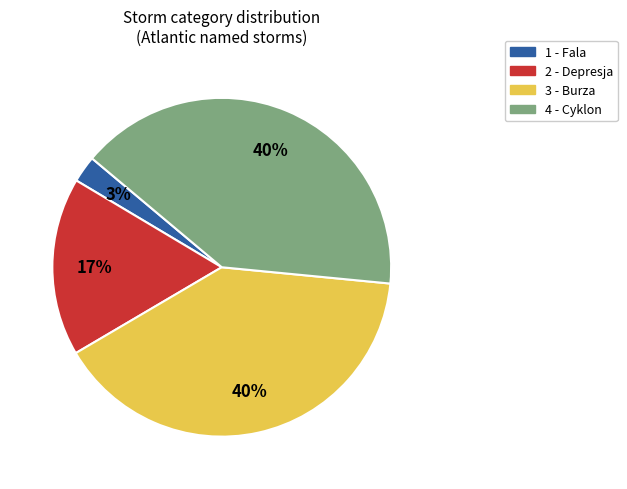

Which has a higher value, 2 - Depresja or 1 - Fala?

2 - Depresja